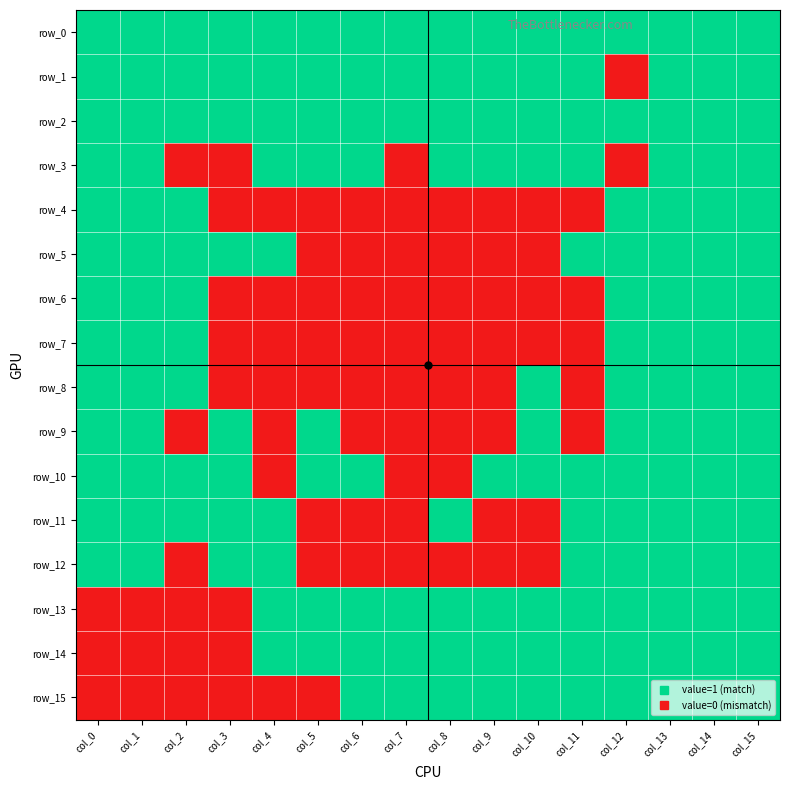

What is the total value across all series at col_3?

8